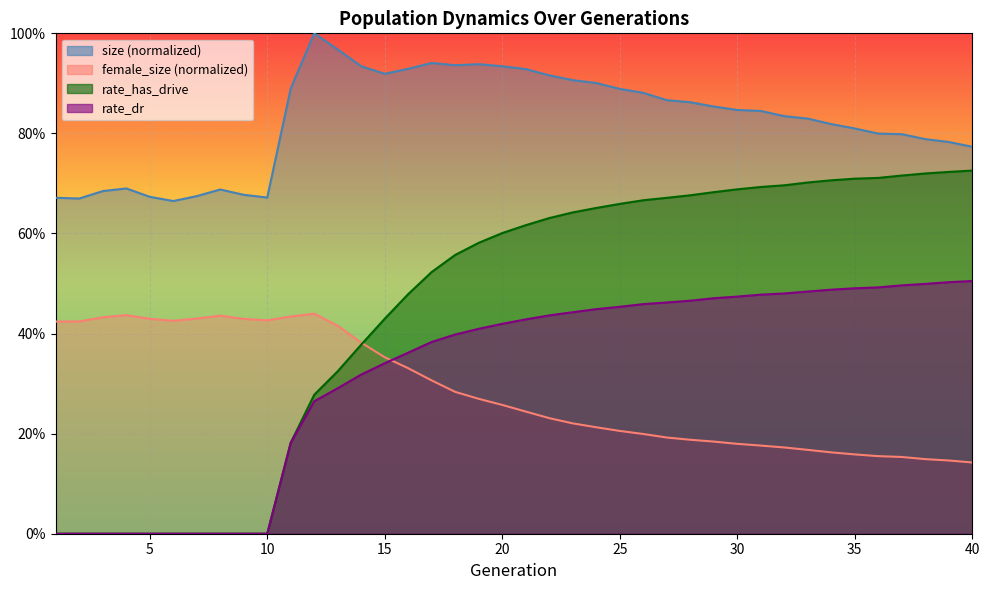

Reading right to left, what are all the values shown in this chart?

size: 40=0.8	39=0.8	38=0.8	37=0.8	36=0.8	35=0.8	34=0.8	33=0.8	32=0.8	31=0.8	30=0.8	29=0.9	28=0.9	27=0.9	26=0.9	25=0.9	24=0.9	23=0.9	22=0.9	21=0.9	20=0.9	19=0.9	18=0.9	17=0.9	16=0.9	15=0.9	14=0.9	13=1.0	12=1.0	11=0.9	10=0.7	9=0.7	8=0.7	7=0.7	6=0.7	5=0.7	4=0.7	3=0.7	2=0.7	1=0.7
female_size: 40=0.1	39=0.1	38=0.1	37=0.2	36=0.2	35=0.2	34=0.2	33=0.2	32=0.2	31=0.2	30=0.2	29=0.2	28=0.2	27=0.2	26=0.2	25=0.2	24=0.2	23=0.2	22=0.2	21=0.2	20=0.3	19=0.3	18=0.3	17=0.3	16=0.3	15=0.4	14=0.4	13=0.4	12=0.4	11=0.4	10=0.4	9=0.4	8=0.4	7=0.4	6=0.4	5=0.4	4=0.4	3=0.4	2=0.4	1=0.4
rate_dr: 40=0.5	39=0.5	38=0.5	37=0.5	36=0.5	35=0.5	34=0.5	33=0.5	32=0.5	31=0.5	30=0.5	29=0.5	28=0.5	27=0.5	26=0.5	25=0.5	24=0.4	23=0.4	22=0.4	21=0.4	20=0.4	19=0.4	18=0.4	17=0.4	16=0.4	15=0.3	14=0.3	13=0.3	12=0.3	11=0.2	10=0.0	9=0.0	8=0.0	7=0.0	6=0.0	5=0.0	4=0.0	3=0.0	2=0.0	1=0.0
rate_has_drive: 40=0.7	39=0.7	38=0.7	37=0.7	36=0.7	35=0.7	34=0.7	33=0.7	32=0.7	31=0.7	30=0.7	29=0.7	28=0.7	27=0.7	26=0.7	25=0.7	24=0.7	23=0.6	22=0.6	21=0.6	20=0.6	19=0.6	18=0.6	17=0.5	16=0.5	15=0.4	14=0.4	13=0.3	12=0.3	11=0.2	10=0.0	9=0.0	8=0.0	7=0.0	6=0.0	5=0.0	4=0.0	3=0.0	2=0.0	1=0.0